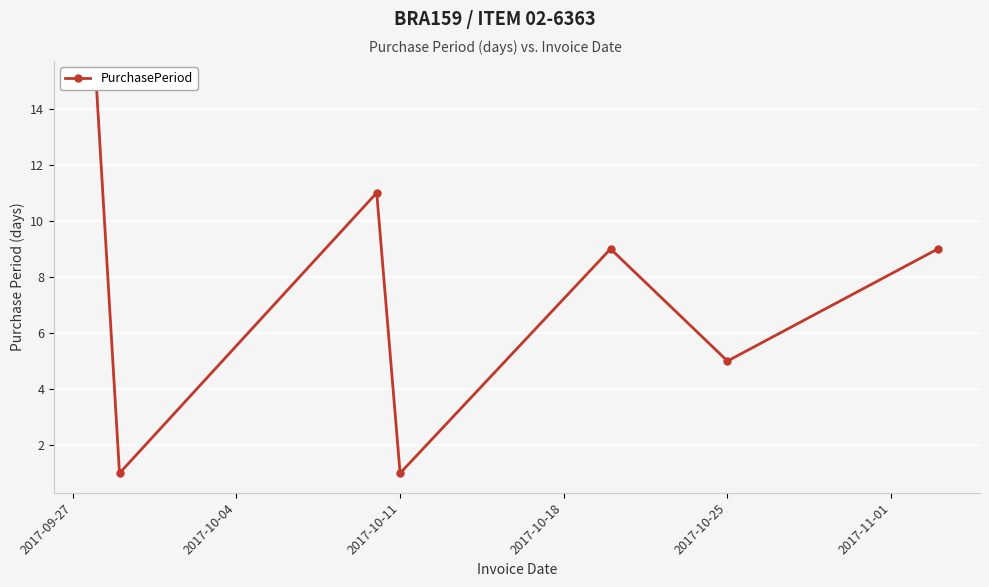

What is the value of the 5th point from the left?

9